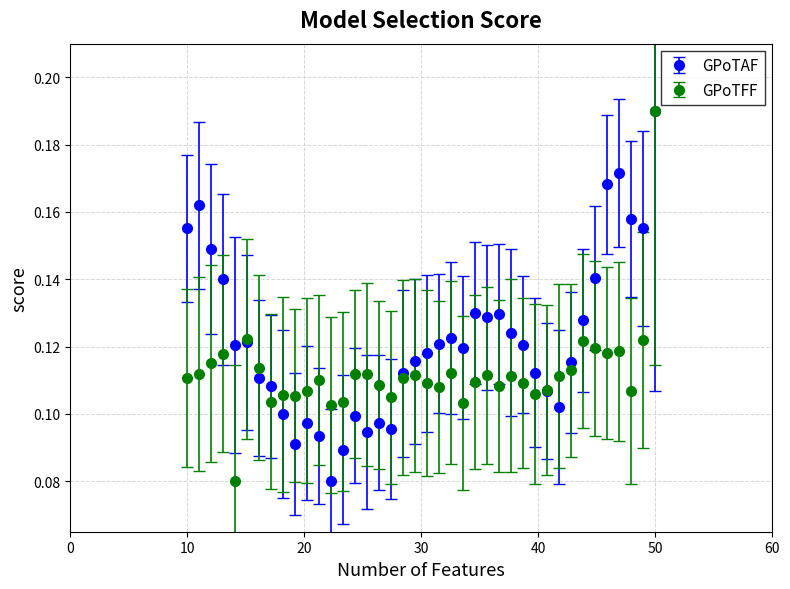

At how many categories does at least one series exceed 0?

40